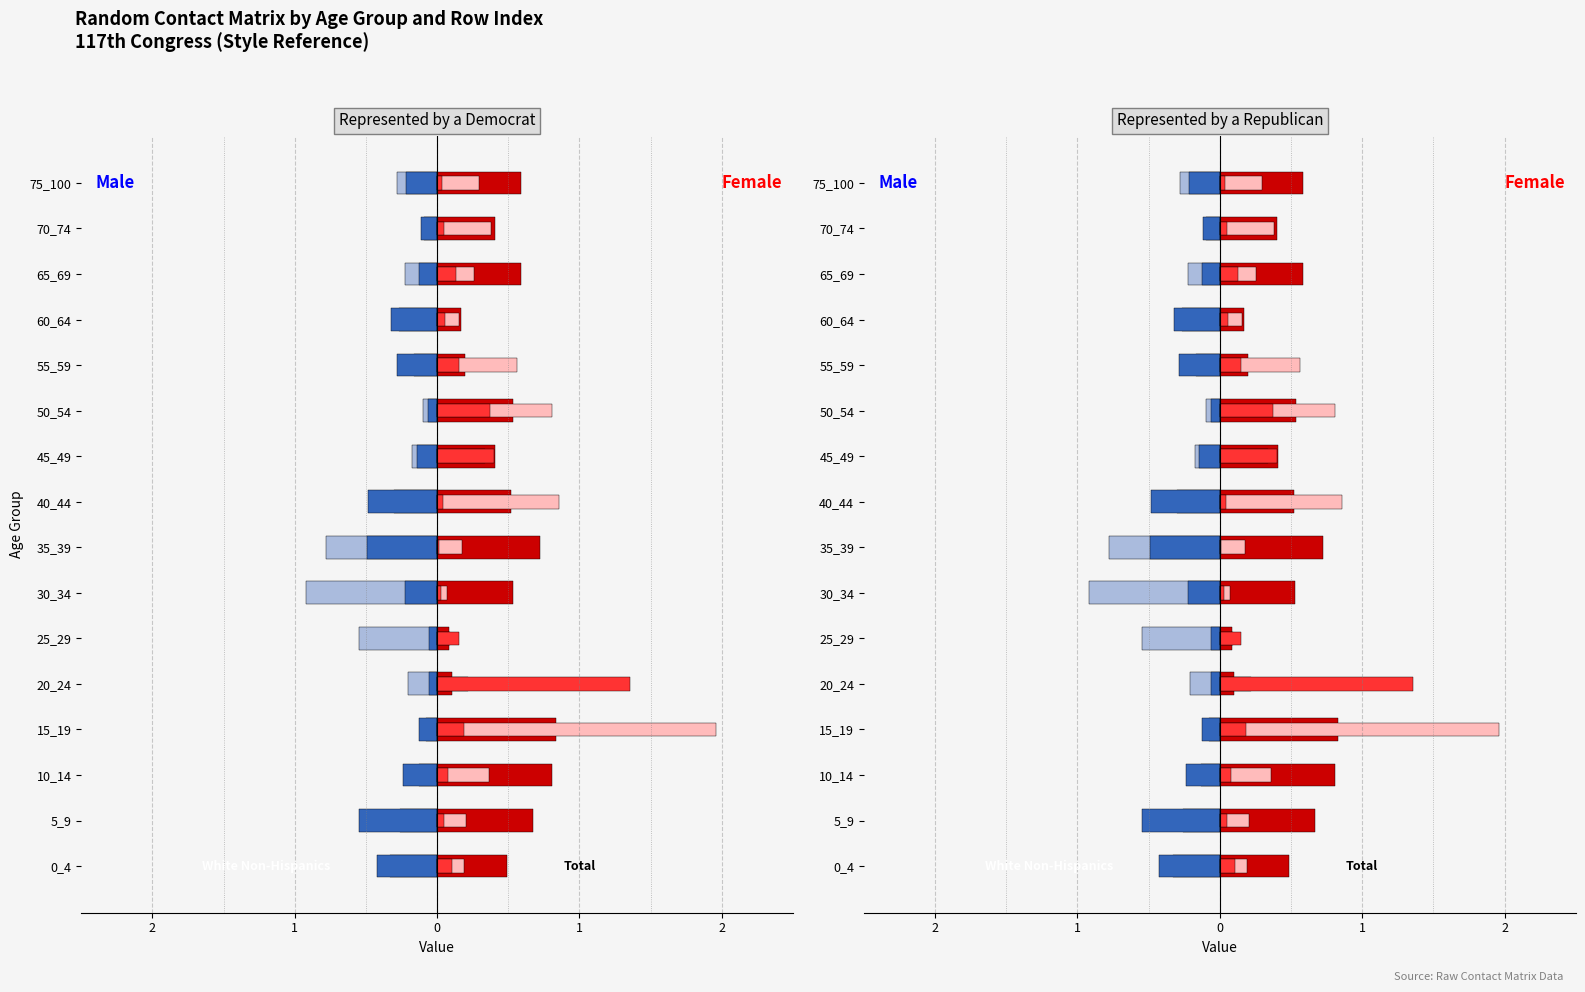

Reading right to left, extract all data points from this chart.

Row 0 (Total): -0.3	-0.1	-0.2	-0.3	-0.2	-0.1	-0.2	-0.3	-0.8	-0.9	-0.5	-0.2	-0.1	-0.1	-0.3	-0.3
Row 1 (White Non-Hisp): -0.2	-0.1	-0.1	-0.3	-0.3	-0.1	-0.1	-0.5	-0.5	-0.2	-0.1	-0.1	-0.1	-0.2	-0.5	-0.4
Row 2: 0.6	0.4	0.6	0.2	0.2	0.5	0.4	0.5	0.7	0.5	0.1	0.1	0.8	0.8	0.7	0.5
Row 3 (Total F): 0.3	0.4	0.3	0.2	0.6	0.8	0.3	0.9	0.2	0.1	0.1	0.2	2.0	0.4	0.2	0.2
Row 4 (White Non-Hisp F): 0.0	0.0	0.1	0.1	0.2	0.4	0.4	0.0	0.0	0.0	0.2	1.4	0.2	0.1	0.1	0.1